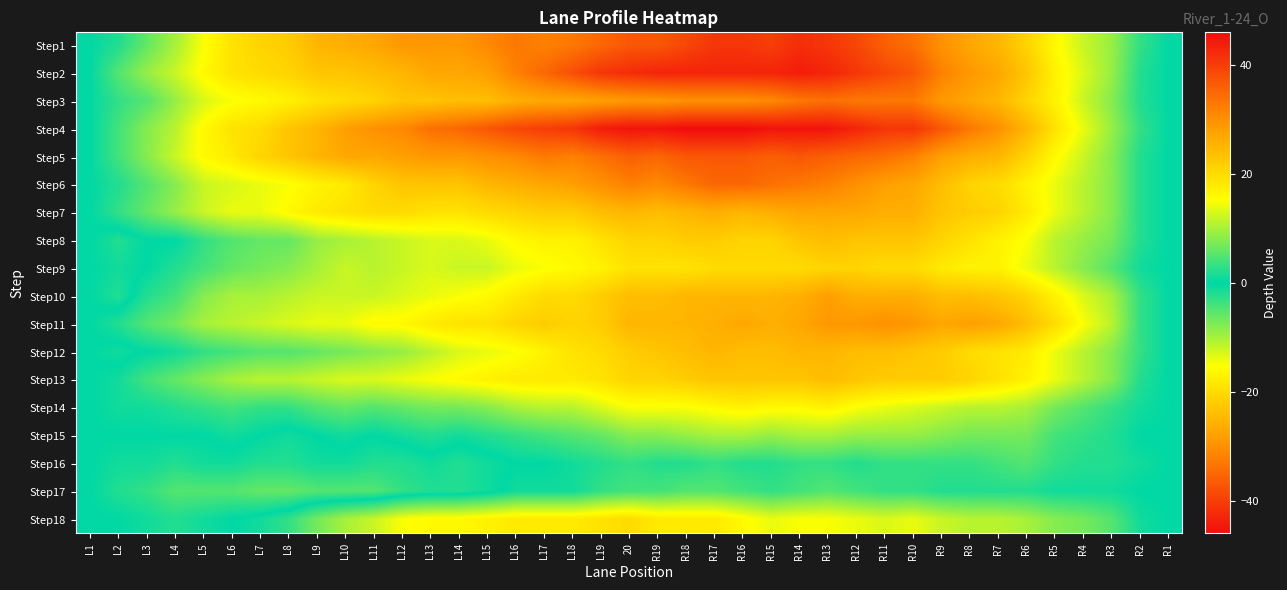

Reading left to right, what are all the values shown in this chart?

Step1: L1=0	L2=-2	L3=-6	L4=-10	L5=-15	L6=-19	L7=-21	L8=-22	L9=-25	L10=-26	L11=-27	L12=-29	L13=-29	L14=-29	L15=-31	L16=-33	L17=-32	L18=-33	L19=-35	20=-37	R19=-37	R18=-39	R17=-41	R16=-41	R15=-40	R14=-42	R13=-41	R12=-39	R11=-36	R10=-34	R9=-30	R8=-27	R7=-25	R6=-21	R5=-16	R4=-12	R3=-9	R2=-3	R1=0
Step2: L1=0	L2=-5	L3=-9	L4=-12	L5=-16	L6=-19	L7=-20	L8=-21	L9=-23	L10=-23	L11=-24	L12=-25	L13=-27	L14=-27	L15=-28	L16=-32	L17=-35	L18=-38	L19=-41	20=-42	R19=-43	R18=-43	R17=-43	R16=-43	R15=-43	R14=-44	R13=-43	R12=-41	R11=-39	R10=-37	R9=-32	R8=-29	R7=-27	R6=-23	R5=-17	R4=-13	R3=-9	R2=-2	R1=0
Step3: L1=0	L2=-3	L3=-5	L4=-9	L5=-13	L6=-15	L7=-16	L8=-17	L9=-19	L10=-20	L11=-21	L12=-23	L13=-23	L14=-24	L15=-24	L16=-26	L17=-27	L18=-27	L19=-28	20=-29	R19=-29	R18=-30	R17=-30	R16=-30	R15=-31	R14=-33	R13=-34	R12=-33	R11=-33	R10=-33	R9=-29	R8=-27	R7=-25	R6=-21	R5=-17	R4=-12	R3=-8	R2=-2	R1=0
Step4: L1=0	L2=-4	L3=-8	L4=-11	L5=-16	L6=-19	L7=-20	L8=-23	L9=-25	L10=-28	L11=-30	L12=-31	L13=-34	L14=-35	L15=-37	L16=-39	L17=-40	L18=-41	L19=-44	20=-45	R19=-45	R18=-46	R17=-46	R16=-46	R15=-45	R14=-45	R13=-45	R12=-43	R11=-41	R10=-41	R9=-37	R8=-33	R7=-30	R6=-25	R5=-19	R4=-14	R3=-9	R2=-3	R1=0
Step5: L1=0	L2=-4	L3=-8	L4=-12	L5=-16	L6=-18	L7=-21	L8=-23	L9=-25	L10=-27	L11=-27	L12=-28	L13=-29	L14=-29	L15=-30	L16=-31	L17=-33	L18=-32	L19=-34	20=-36	R19=-35	R18=-37	R17=-37	R16=-37	R15=-36	R14=-37	R13=-36	R12=-35	R11=-34	R10=-32	R9=-28	R8=-26	R7=-25	R6=-21	R5=-16	R4=-12	R3=-8	R2=-2	R1=0
Step6: L1=0	L2=-2	L3=-5	L4=-8	L5=-12	L6=-13	L7=-14	L8=-15	L9=-17	L10=-18	L11=-21	L12=-23	L13=-23	L14=-23	L15=-25	L16=-26	L17=-27	L18=-28	L19=-30	20=-32	R19=-31	R18=-33	R17=-35	R16=-35	R15=-34	R14=-33	R13=-32	R12=-30	R11=-28	R10=-27	R9=-24	R8=-21	R7=-20	R6=-17	R5=-14	R4=-11	R3=-8	R2=-2	R1=0
Step7: L1=0	L2=-3	L3=-6	L4=-9	L5=-12	L6=-14	L7=-14	L8=-16	L9=-18	L10=-19	L11=-20	L12=-20	L13=-19	L14=-19	L15=-20	L16=-21	L17=-22	L18=-22	L19=-24	20=-25	R19=-24	R18=-25	R17=-26	R16=-25	R15=-26	R14=-27	R13=-27	R12=-27	R11=-26	R10=-26	R9=-23	R8=-22	R7=-21	R6=-18	R5=-14	R4=-11	R3=-8	R2=-2	R1=0
Step8: L1=0	L2=2	L3=0	L4=0	L5=-3	L6=-5	L7=-6	L8=-6	L9=-9	L10=-10	L11=-11	L12=-12	L13=-13	L14=-13	L15=-14	L16=-16	L17=-17	L18=-17	L19=-19	20=-21	R19=-21	R18=-22	R17=-22	R16=-21	R15=-21	R14=-23	R13=-24	R12=-23	R11=-23	R10=-23	R9=-21	R8=-19	R7=-17	R6=-15	R5=-11	R4=-9	R3=-7	R2=-2	R1=0
Step9: L1=0	L2=1	L3=0	L4=-2	L5=-4	L6=-6	L7=-7	L8=-8	L9=-10	L10=-12	L11=-11	L12=-12	L13=-13	L14=-12	L15=-12	L16=-14	L17=-15	L18=-16	L19=-17	20=-19	R19=-19	R18=-19	R17=-20	R16=-20	R15=-20	R14=-20	R13=-21	R12=-21	R11=-20	R10=-20	R9=-18	R8=-17	R7=-17	R6=-14	R5=-11	R4=-8	R3=-5	R2=-1	R1=0
Step10: L1=0	L2=2	L3=-2	L4=-4	L5=-8	L6=-10	L7=-10	L8=-11	L9=-12	L10=-12	L11=-12	L12=-13	L13=-14	L14=-15	L15=-16	L16=-18	L17=-20	L18=-20	L19=-22	20=-24	R19=-24	R18=-25	R17=-25	R16=-25	R15=-25	R14=-26	R13=-28	R12=-26	R11=-26	R10=-26	R9=-24	R8=-24	R7=-23	R6=-21	R5=-17	R4=-13	R3=-10	R2=-3	R1=0
Step11: L1=0	L2=-2	L3=-5	L4=-7	L5=-10	L6=-11	L7=-12	L8=-13	L9=-14	L10=-14	L11=-16	L12=-16	L13=-18	L14=-19	L15=-19	L16=-21	L17=-22	L18=-21	L19=-22	20=-25	R19=-25	R18=-25	R17=-26	R16=-27	R15=-26	R14=-27	R13=-29	R12=-29	R11=-30	R10=-29	R9=-27	R8=-28	R7=-27	R6=-24	R5=-20	R4=-15	R3=-11	R2=-3	R1=0
Step12: L1=0	L2=1	L3=0	L4=-1	L5=-3	L6=-4	L7=-5	L8=-5	L9=-6	L10=-7	L11=-8	L12=-9	L13=-11	L14=-13	L15=-14	L16=-15	L17=-17	L18=-19	L19=-20	20=-22	R19=-23	R18=-24	R17=-25	R16=-24	R15=-24	R14=-25	R13=-25	R12=-24	R11=-24	R10=-23	R9=-22	R8=-20	R7=-19	R6=-18	R5=-14	R4=-11	R3=-8	R2=-3	R1=0
Step13: L1=0	L2=-1	L3=-4	L4=-6	L5=-8	L6=-10	L7=-11	L8=-11	L9=-12	L10=-13	L11=-13	L12=-14	L13=-15	L14=-16	L15=-17	L16=-18	L17=-18	L18=-18	L19=-19	20=-21	R19=-21	R18=-22	R17=-23	R16=-23	R15=-23	R14=-23	R13=-24	R12=-23	R11=-22	R10=-22	R9=-22	R8=-21	R7=-19	R6=-17	R5=-14	R4=-11	R3=-8	R2=-2	R1=0
Step14: L1=0	L2=-1	L3=-1	L4=-2	L5=-3	L6=-4	L7=-3	L8=-3	L9=-5	L10=-6	L11=-5	L12=-6	L13=-7	L14=-7	L15=-8	L16=-10	L17=-11	L18=-11	L19=-13	20=-15	R19=-15	R18=-15	R17=-16	R16=-17	R15=-16	R14=-16	R13=-17	R12=-15	R11=-14	R10=-13	R9=-12	R8=-11	R7=-11	R6=-10	R5=-7	R4=-5	R3=-3	R2=-1	R1=0
Step15: L1=0	L2=0	L3=0	L4=0	L5=0	L6=-1	L7=0	L8=1	L9=0	L10=-1	L11=0	L12=-1	L13=-2	L14=-1	L15=-2	L16=-3	L17=-4	L18=-5	L19=-6	20=-8	R19=-8	R18=-9	R17=-10	R16=-10	R15=-9	R14=-10	R13=-10	R12=-9	R11=-9	R10=-9	R9=-8	R8=-7	R7=-7	R6=-7	R5=-4	R4=-3	R3=-2	R2=0	R1=0
Step16: L1=0	L2=1	L3=1	L4=2	L5=1	L6=1	L7=2	L8=2	L9=1	L10=1	L11=2	L12=2	L13=1	L14=2	L15=1	L16=0	L17=0	L18=-1	L19=-2	20=-3	R19=-2	R18=-2	R17=-3	R16=-2	R15=-2	R14=-3	R13=-3	R12=-2	R11=-3	R10=-3	R9=-3	R8=-3	R7=-4	R6=-5	R5=-3	R4=-2	R3=-2	R2=-1	R1=0
Step17: L1=0	L2=2	L3=3	L4=5	L5=5	L6=5	L7=6	L8=6	L9=5	L10=5	L11=5	L12=3	L13=2	L14=2	L15=1	L16=-1	L17=-1	L18=-1	L19=-3	20=-4	R19=-4	R18=-5	R17=-5	R16=-4	R15=-3	R14=-4	R13=-5	R12=-4	R11=-3	R10=-3	R9=-2	R8=-2	R7=-2	R6=-2	R5=-1	R4=-1	R3=-1	R2=0	R1=0
Step18: L1=0	L2=0	L3=1	L4=2	L5=1	L6=0	L7=-1	L8=-3	L9=-7	L10=-10	L11=-12	L12=-15	L13=-16	L14=-16	L15=-17	L16=-18	L17=-18	L18=-18	L19=-19	20=-20	R19=-18	R18=-18	R17=-18	R16=-16	R15=-14	R14=-15	R13=-15	R12=-14	R11=-13	R10=-14	R9=-12	R8=-11	R7=-11	R6=-10	R5=-8	R4=-7	R3=-5	R2=-1	R1=0